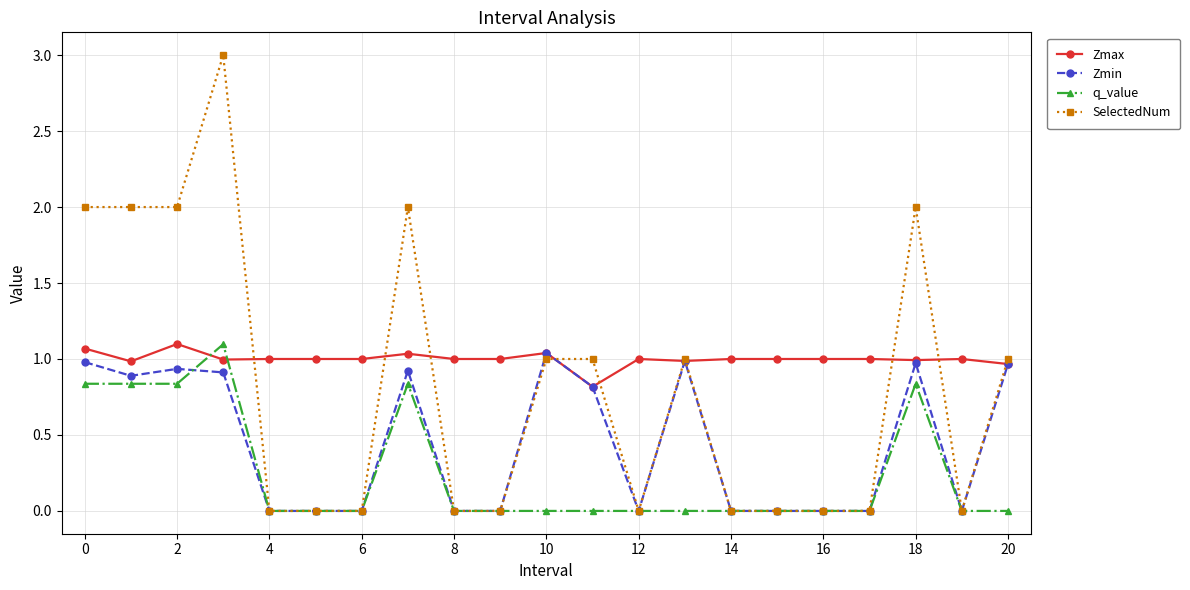

Rank the series by their average value, from highest to lowest.

Zmax, SelectedNum, Zmin, q_value